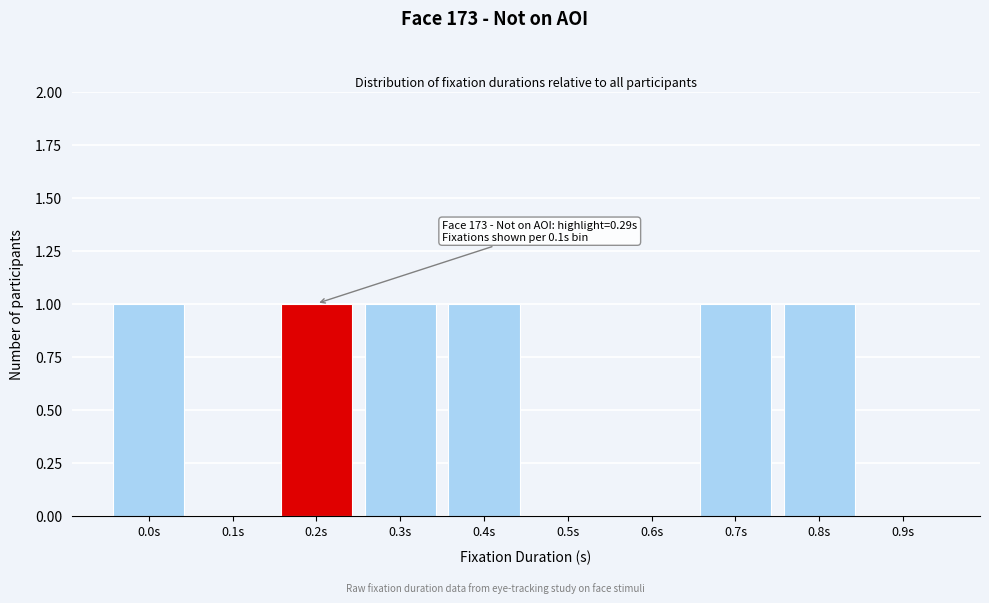

Reading left to right, list all the values displayed in this chart.

0.0s=1	0.1s=0	0.2s=1	0.3s=1	0.4s=1	0.5s=0	0.6s=0	0.7s=1	0.8s=1	0.9s=0